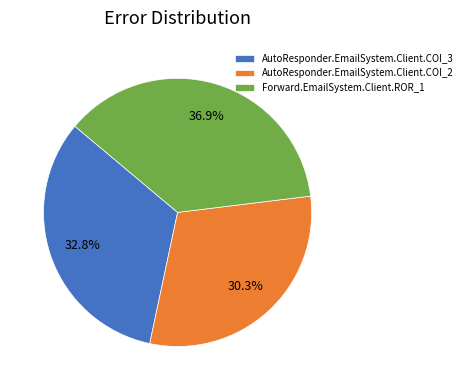

To the nearest percent, what is the difference between the largest and smallest slice percentages?

7%